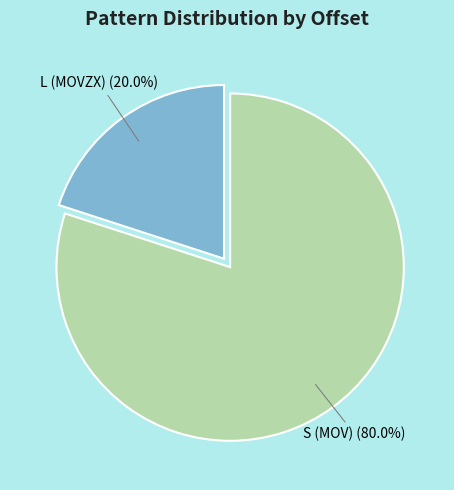

Is there a majority slice in this chart?

Yes